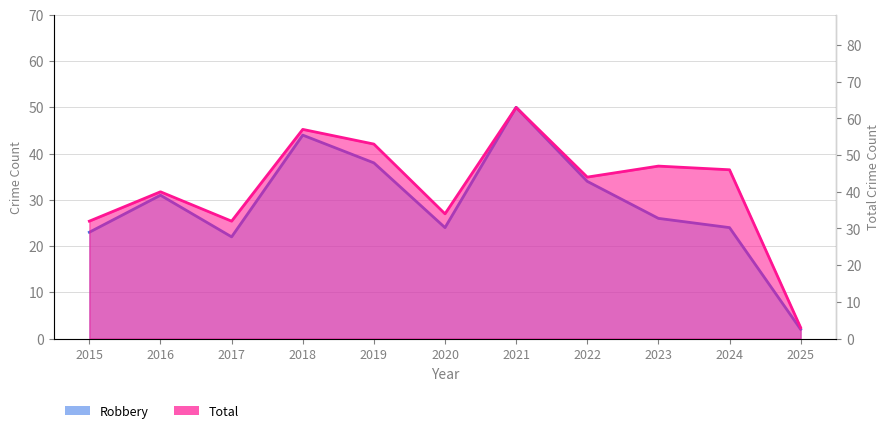

True or false: Robbery and Total intersect in this chart.

False